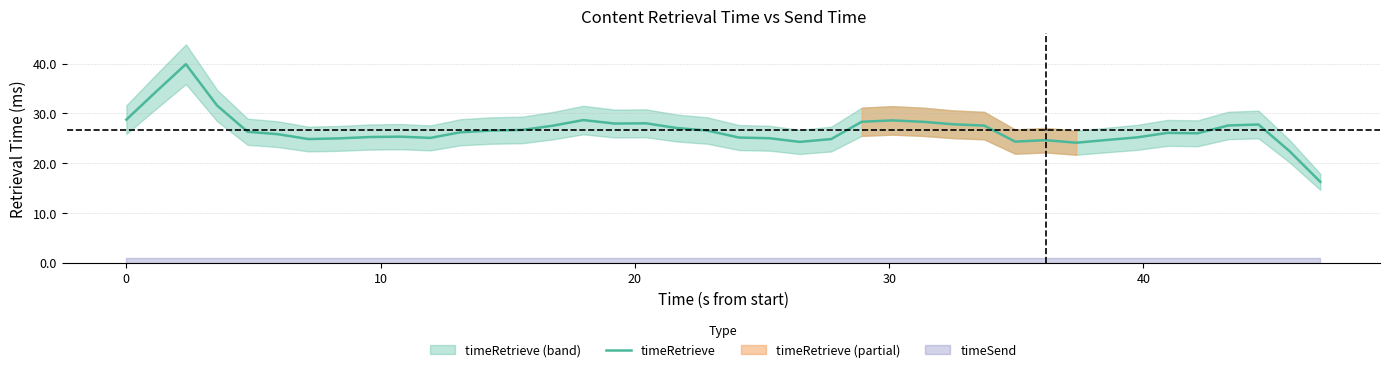

What is the maximum value for timeRetrieve?

39.9